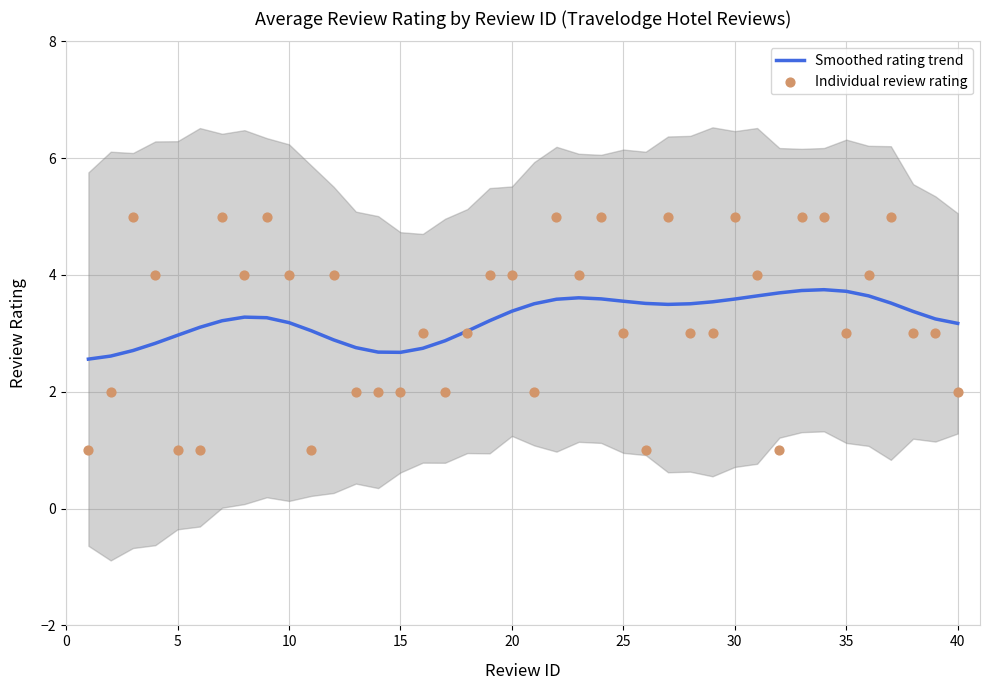

Which series has the largest total across all categories?

Smoothed rating trend